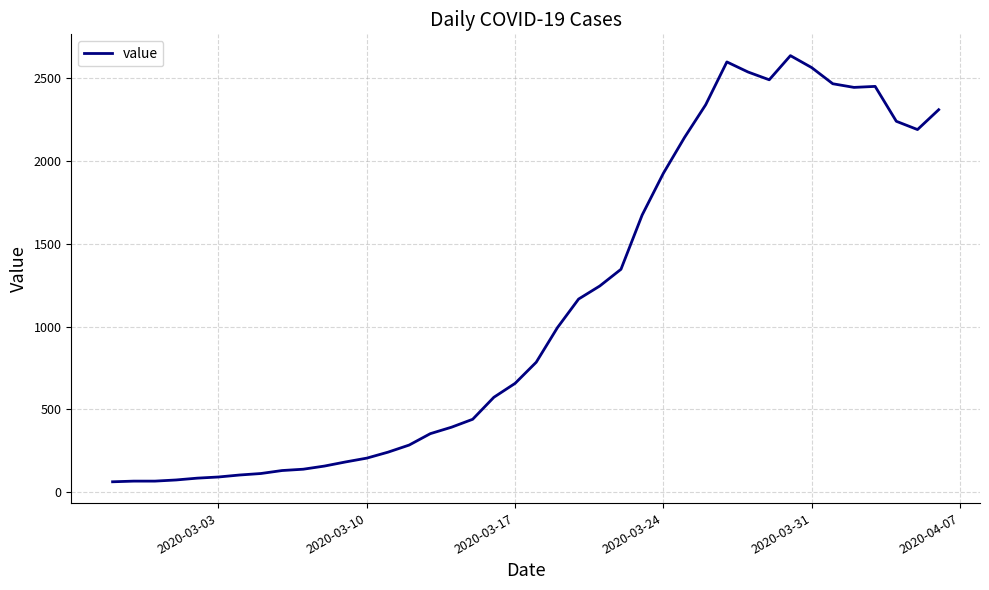

What is the smallest value displayed?

61